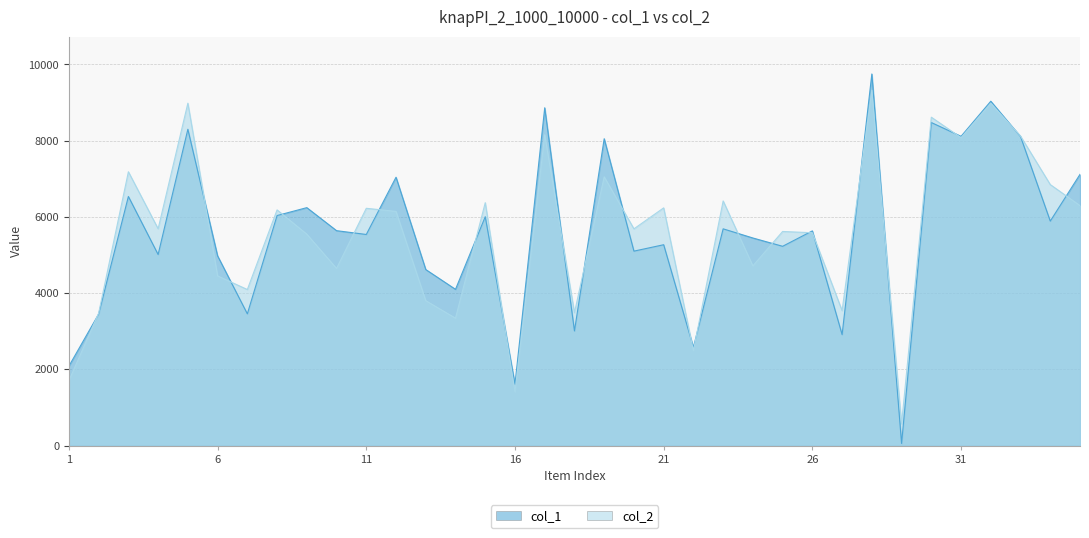

List the series in order of their peak value, lowest first.

col_2, col_1